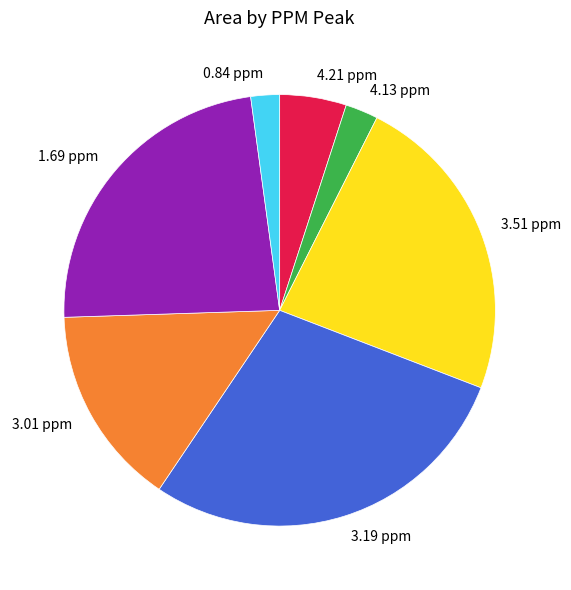

Is there a majority slice in this chart?

No